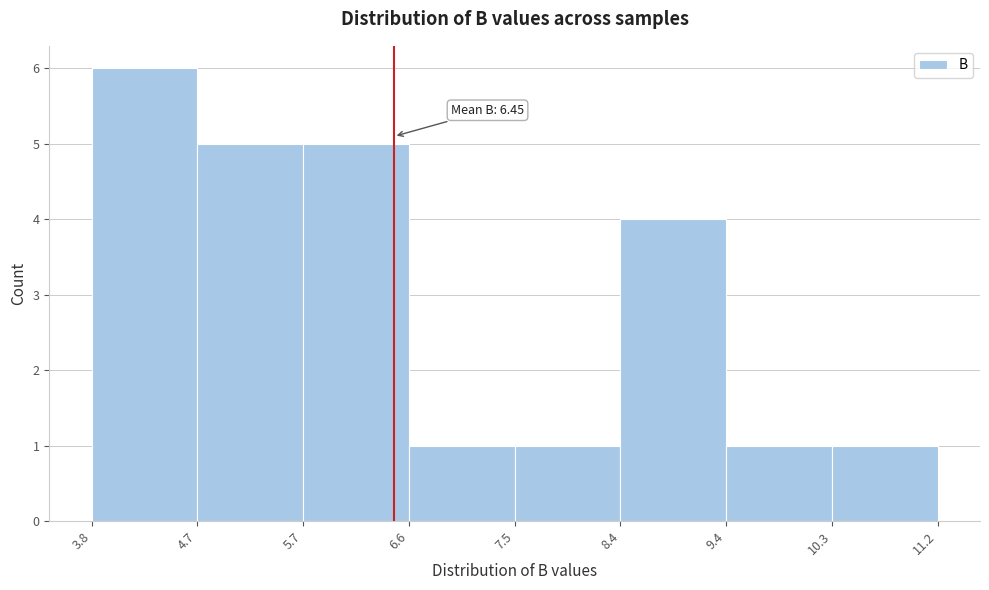

Over which range of the x-axis is the bar tallest?

3.8 to 4.7